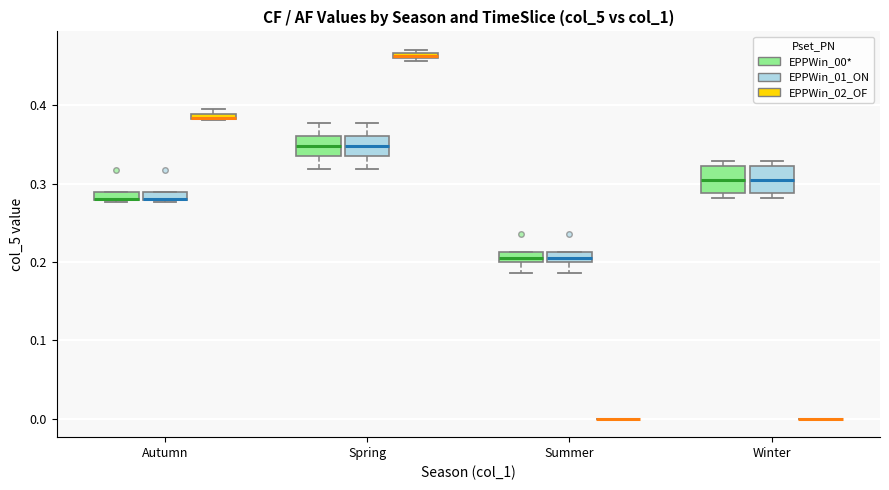

Where is the upper edge of the box for Winter (EPPWin_00*) on the y-axis? The values are not printed on the chart, so give them approximately, as read against the axis.

0.32